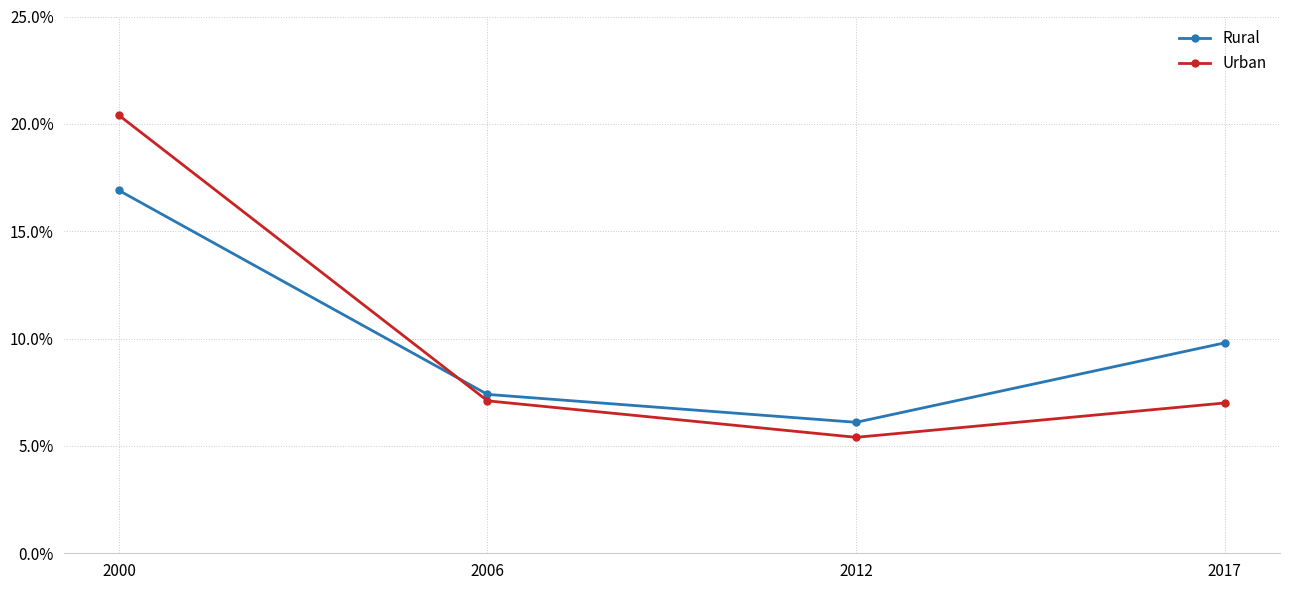

Between which two adjacent categories do Urban and Rural first intersect?

2000 and 2006